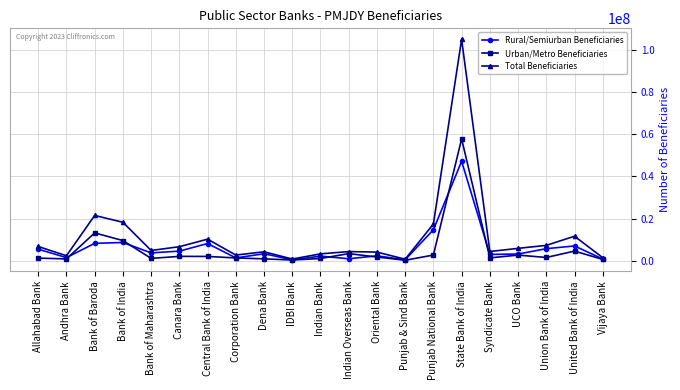

What is the highest value of the Urban/Metro Beneficiaries series?

57830914